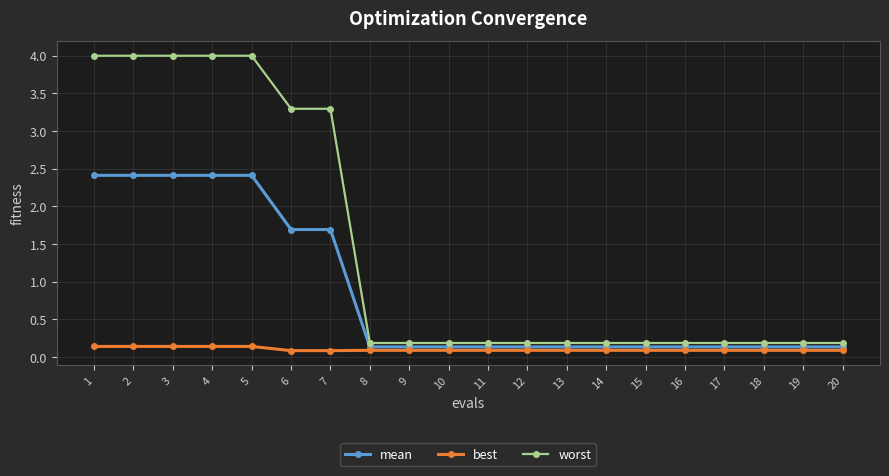

The mean series shows 0.1 at 10. True or false?

True